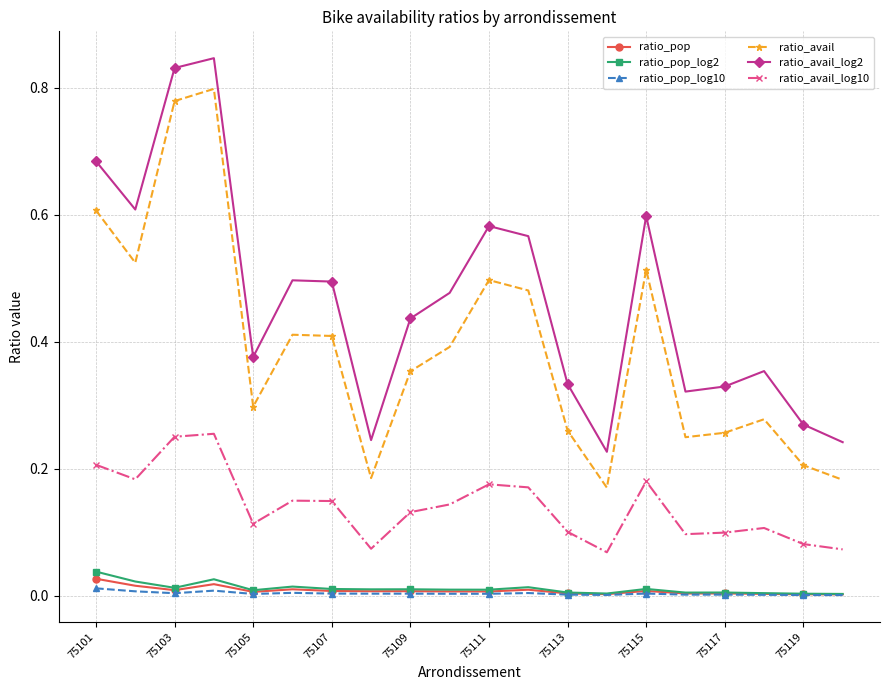

True or false: ratio_pop has more than 0 points higher than both neighbors.

True